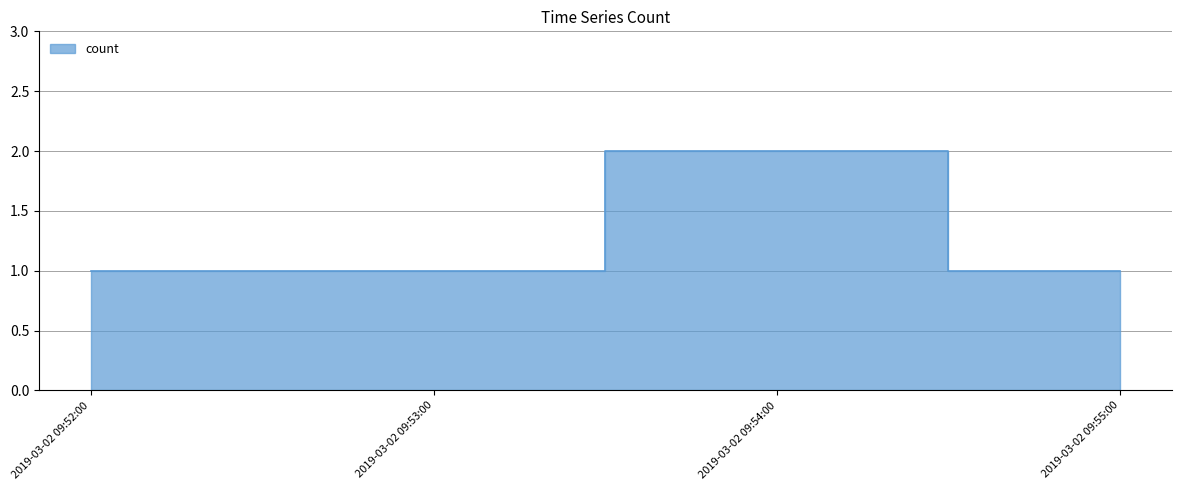

Between 2019-03-02 09:53:00 and 2019-03-02 09:55:00, which is larger?

2019-03-02 09:53:00